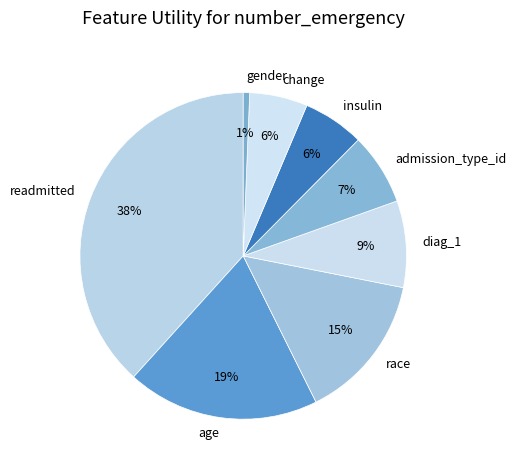

To the nearest percent, what percentage of the pie is diag_1?

9%